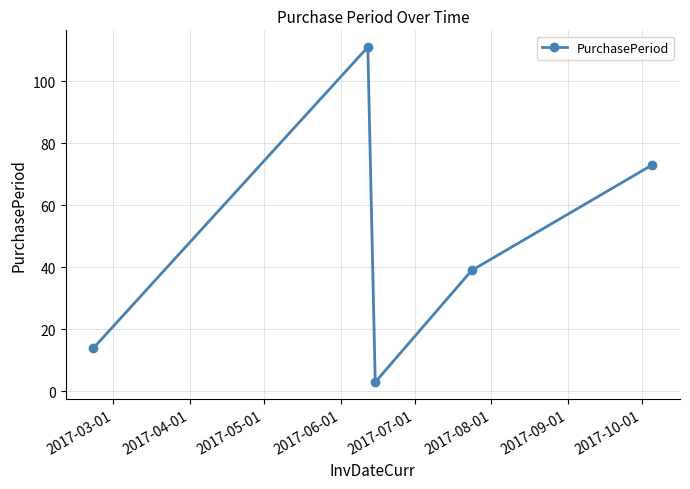

How many values are below 39?

2